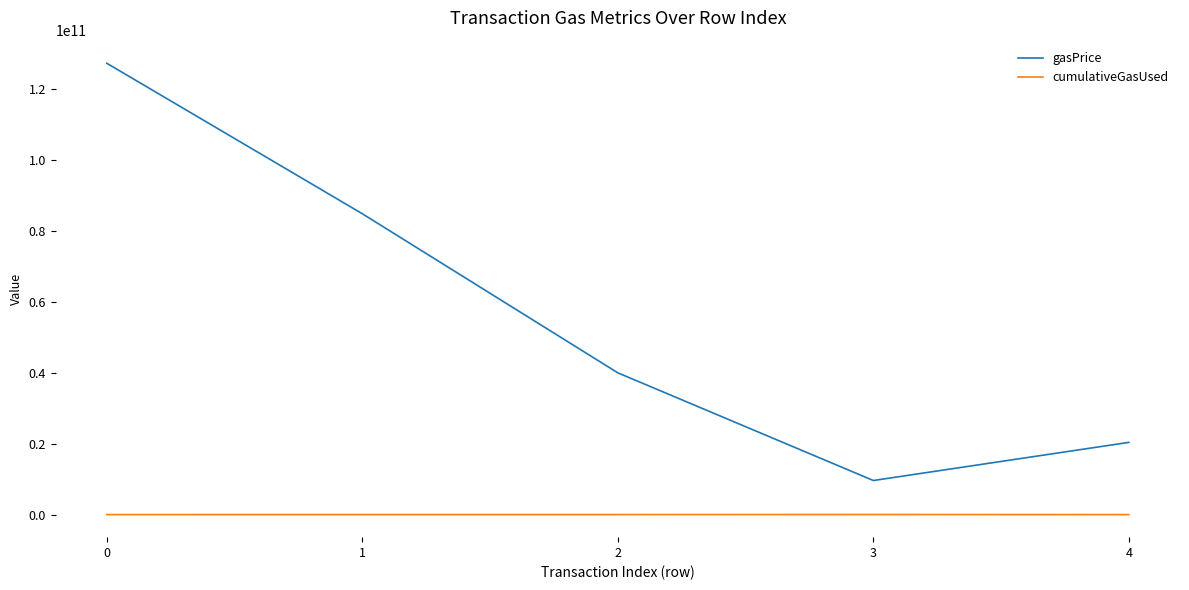

The gasPrice series shows 127355125692 at 0. True or false?

True